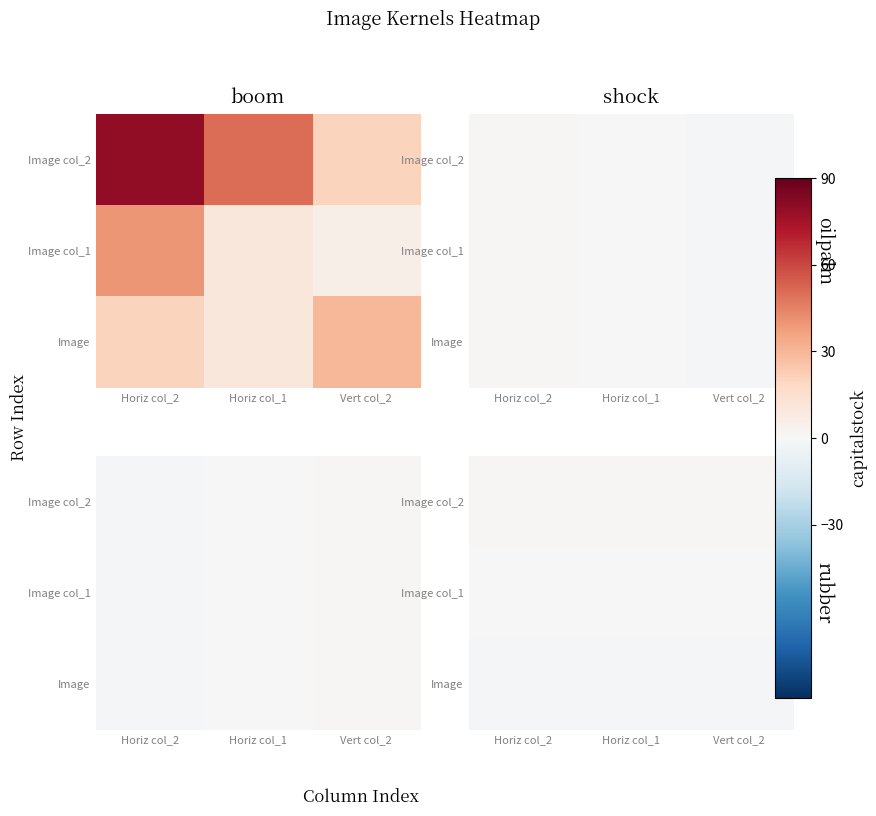

At which category does the chart reach its peak across all series?

Horiz col_2